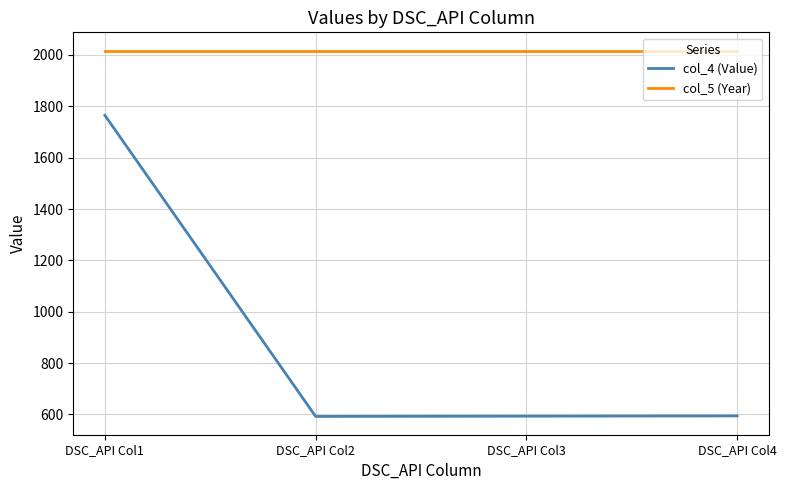

True or false: col_5 (Year) and col_4 (Value) cross at least once.

False